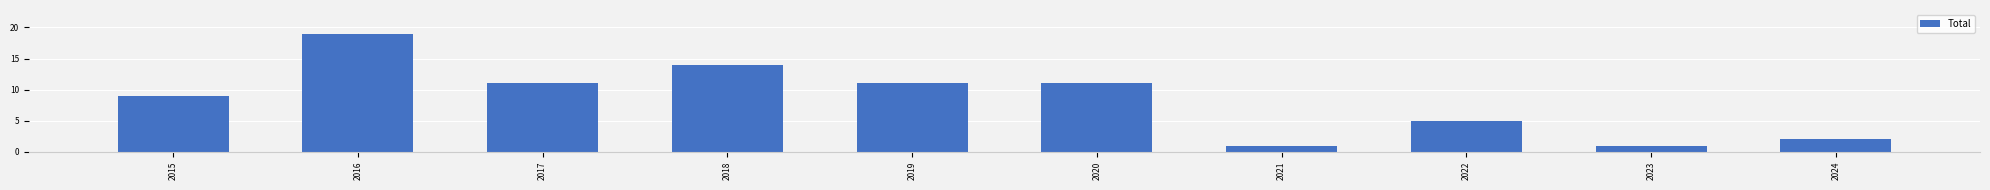

What is the change in value from 2019 to 2022?

-6